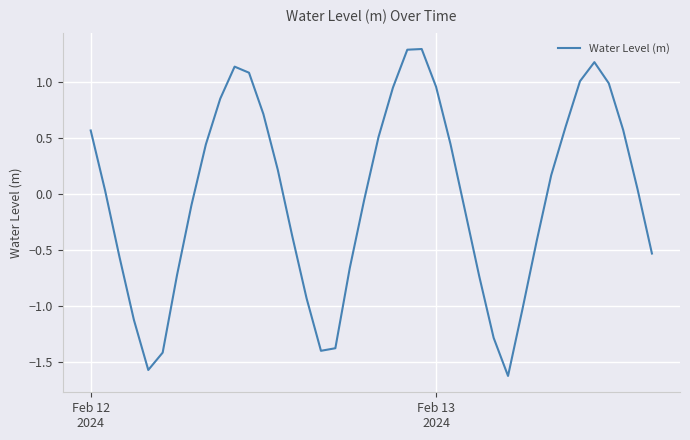

What is the difference between the maximum and minimum values?

2.9